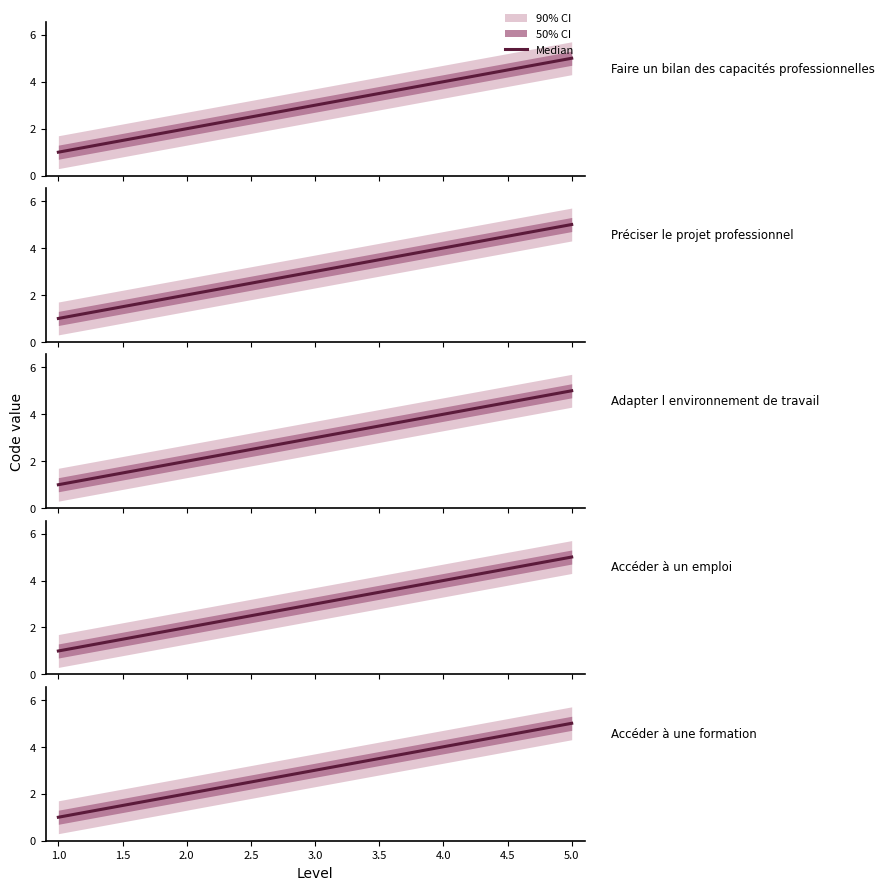

What is the average value?

3